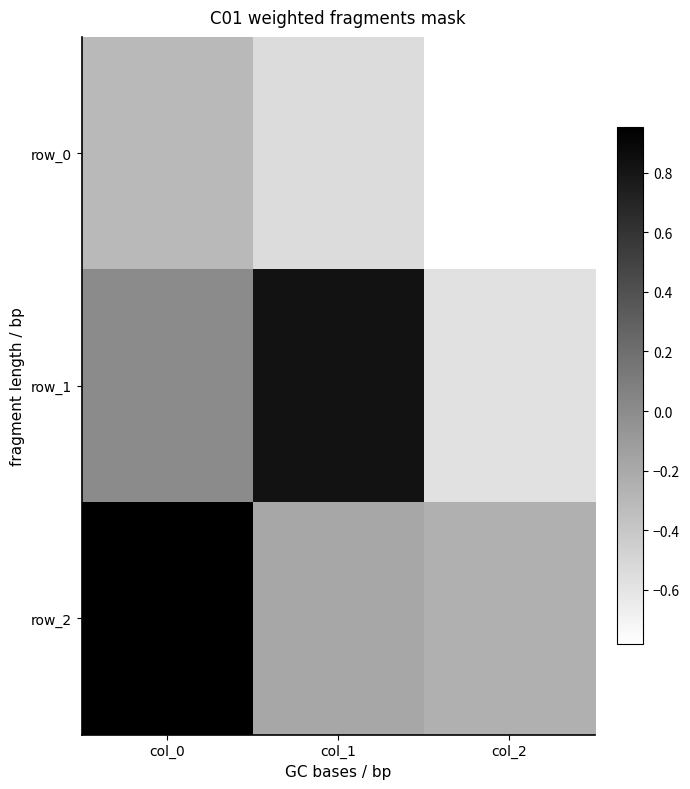

Is it true that row_1 equals -0.9 at col_2?

False